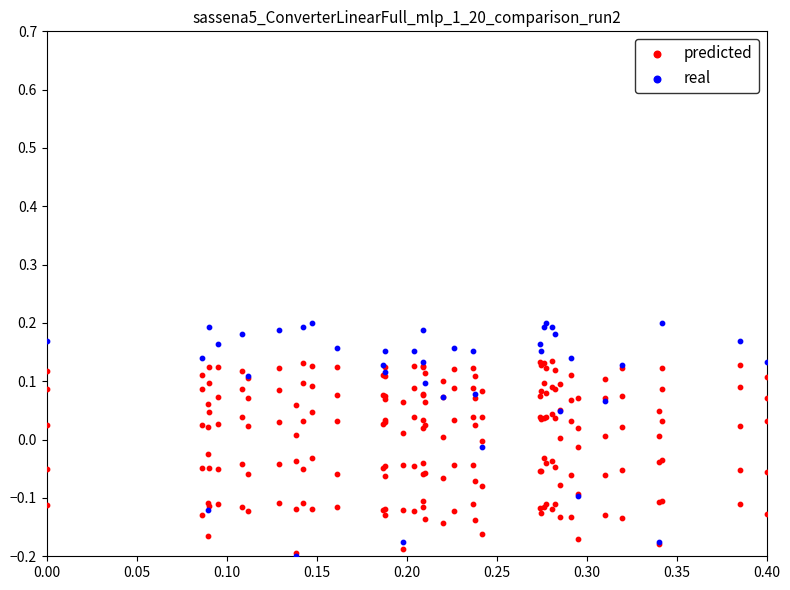

Which series contains the highest Y value?

real